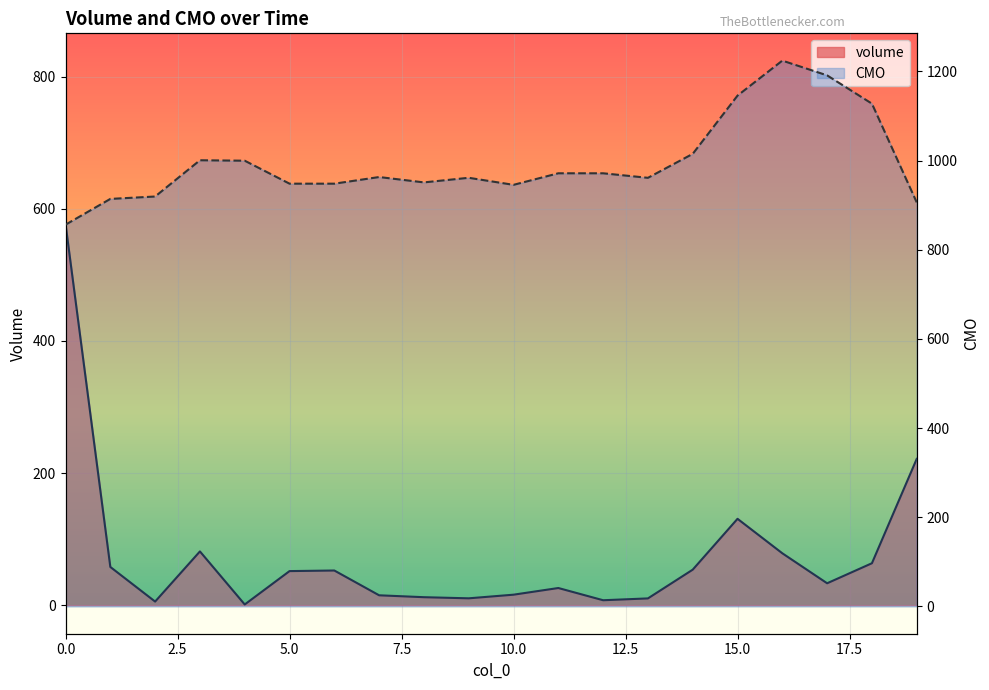

Count the number of data series in this chart.

2